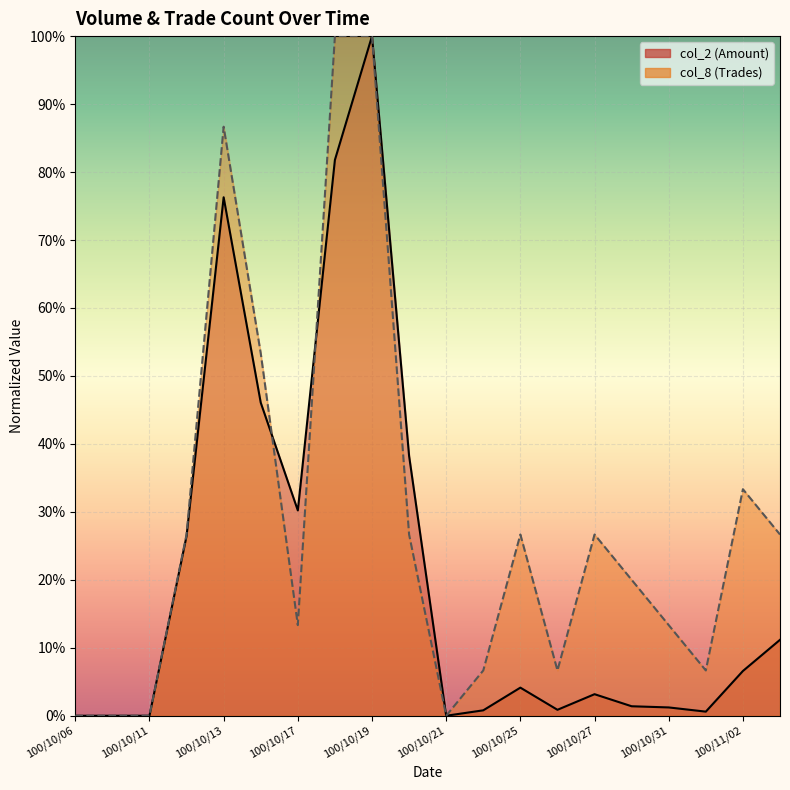

Which label corresponds to the largest value in the chart?

100/10/19